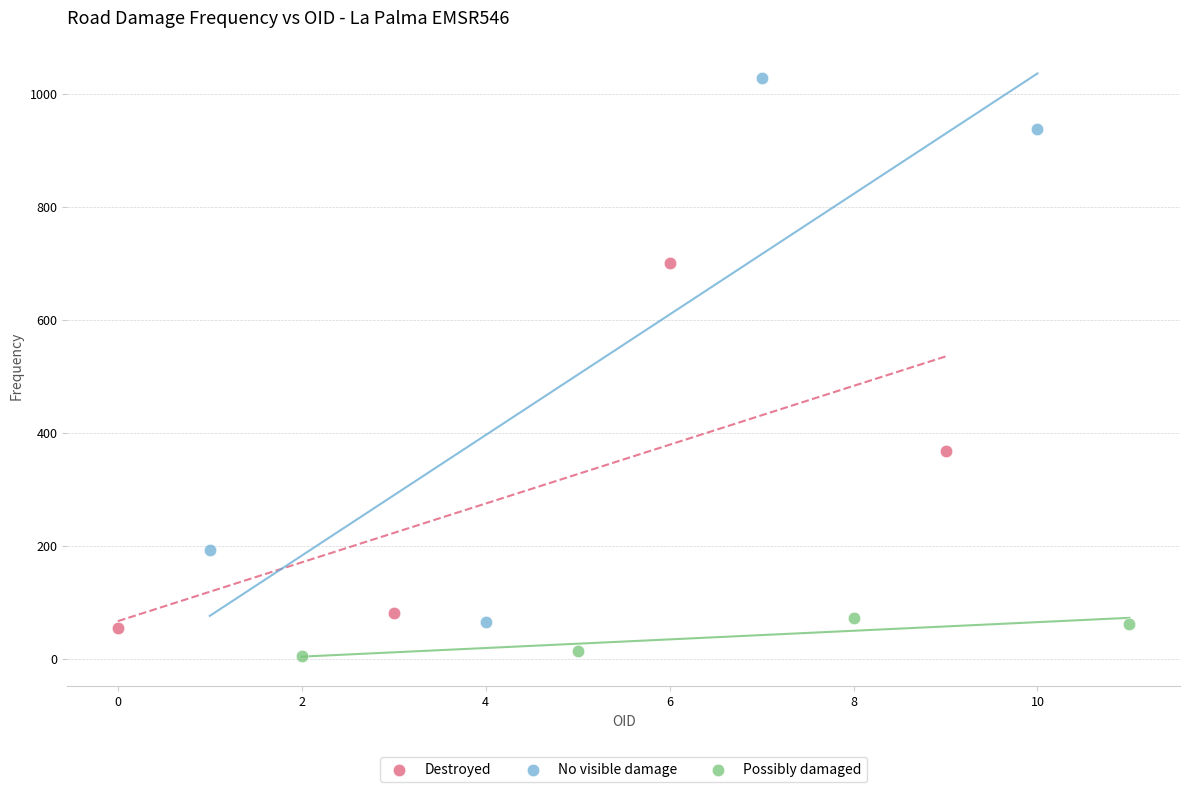

What are all the series names shown in the legend?

Destroyed, No visible damage, Possibly damaged